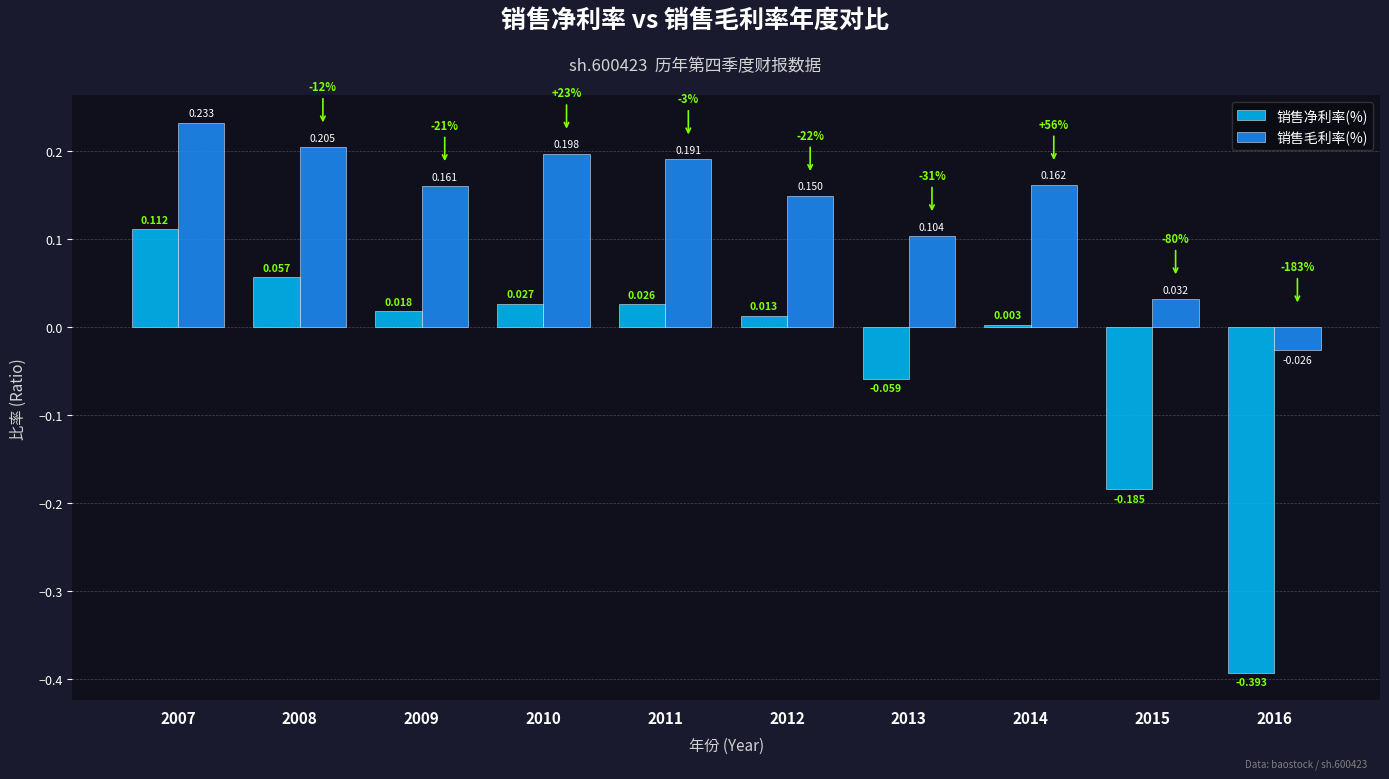

List the series in order of their peak value, lowest first.

销售净利率(%), 销售毛利率(%)